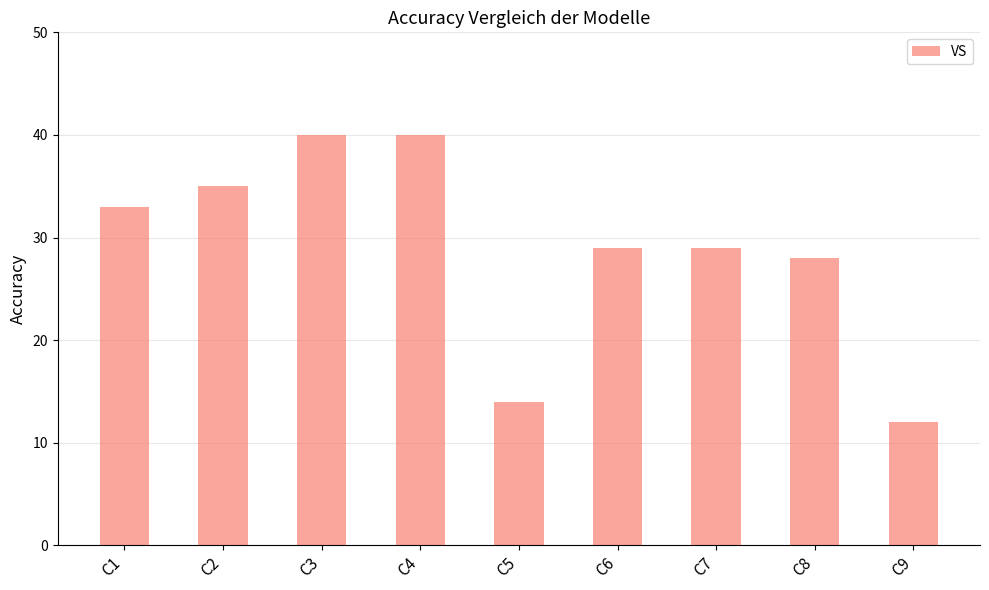

Approximately how many times larger is the value at C5 compared to C8?

0.5